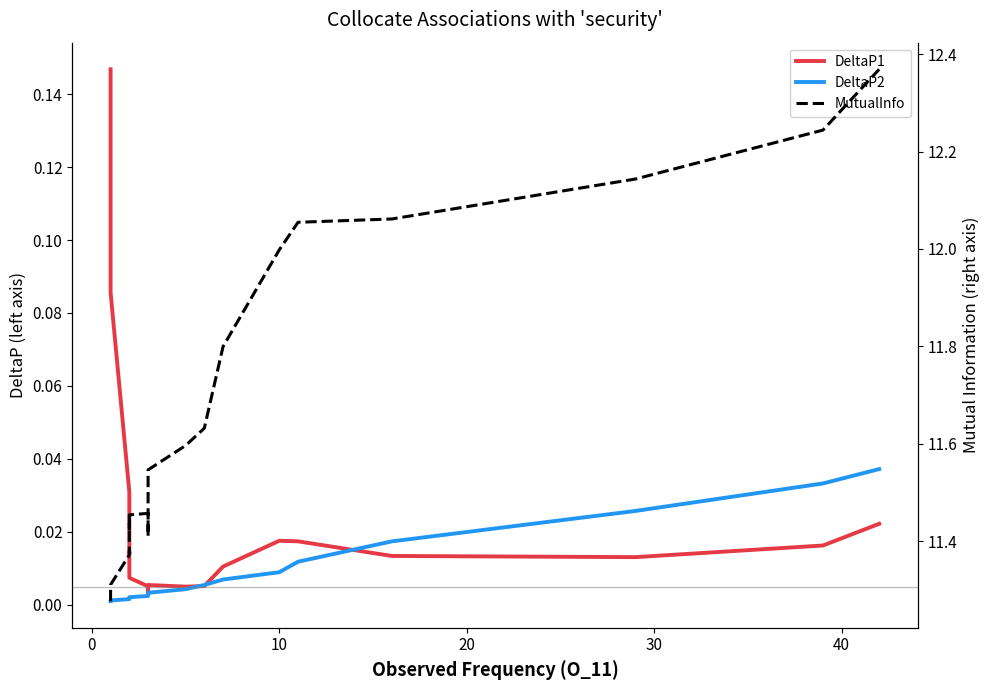

List the series in order of their peak value, highest first.

MutualInfo, DeltaP1, DeltaP2